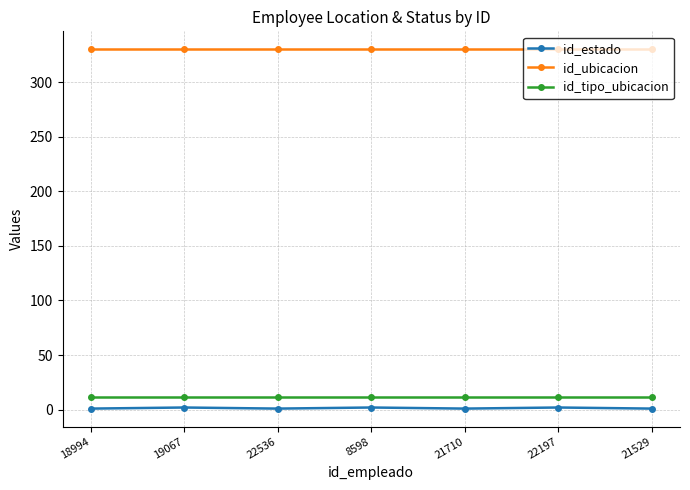

Which series has the largest total across all categories?

id_ubicacion